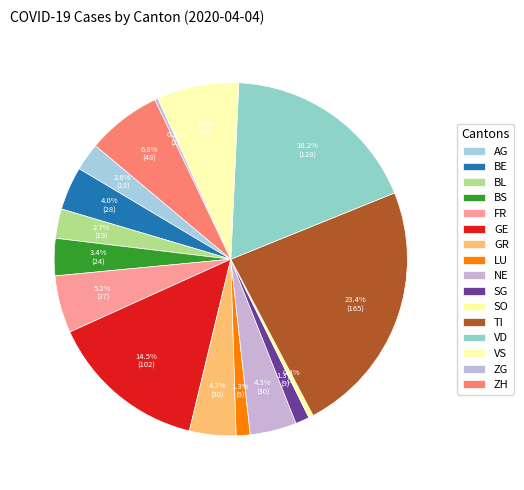

True or false: BS accounts for 3% of the total.

True